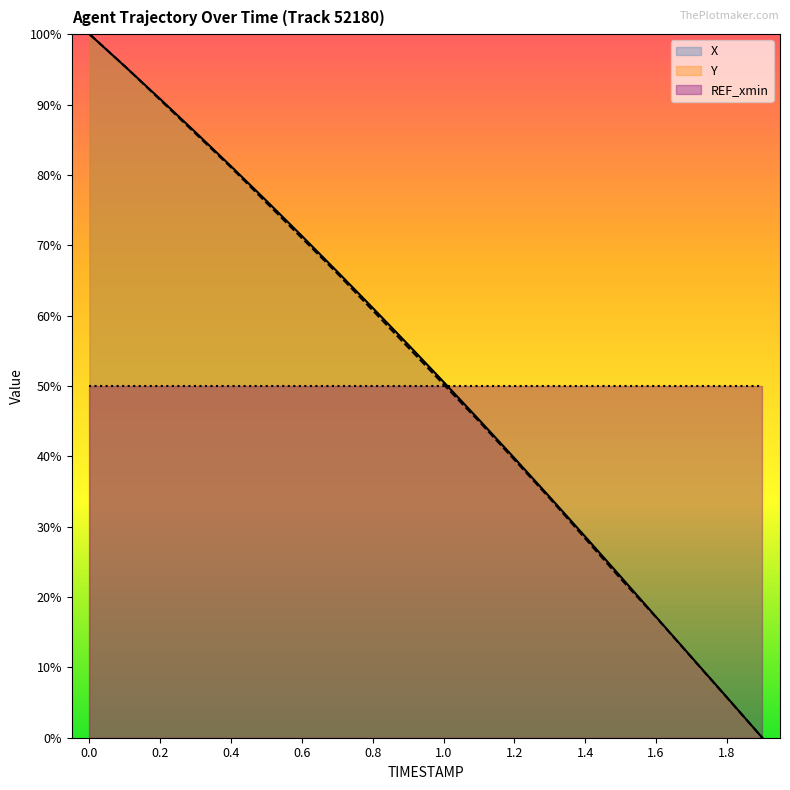

What is the label of the 3rd point from the right?

1.7